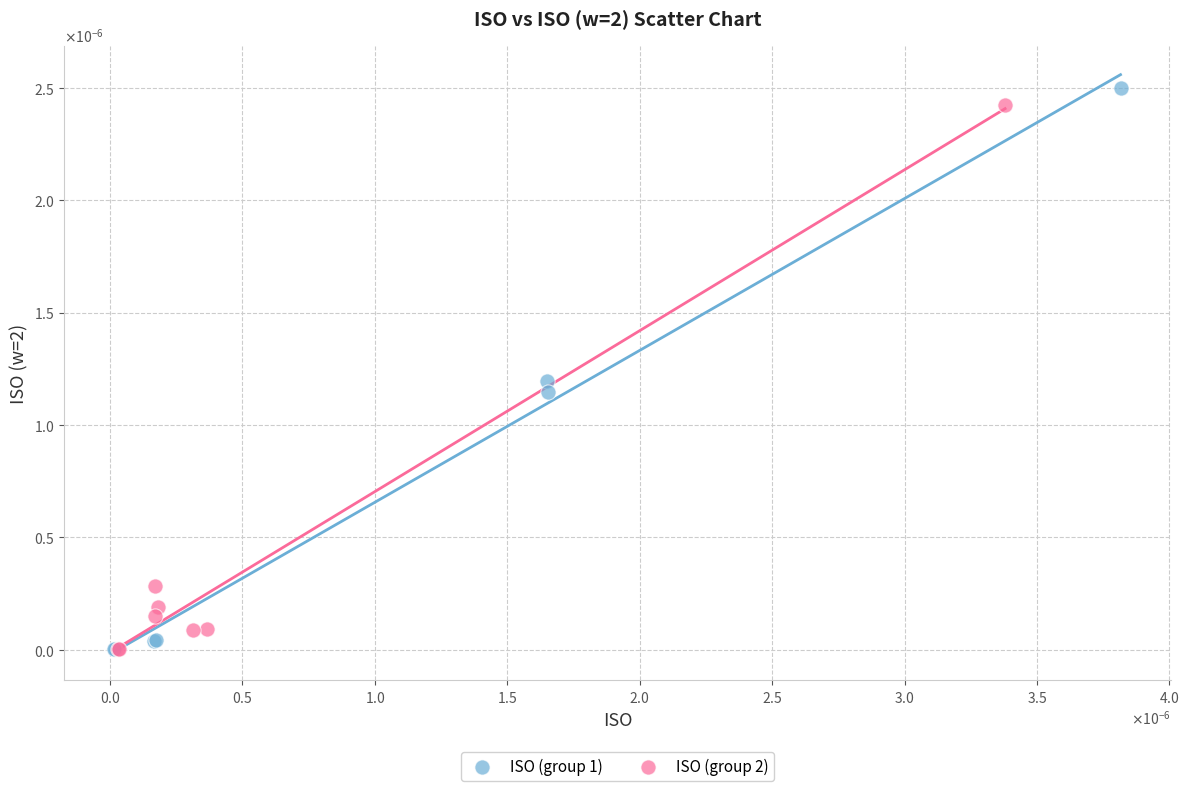

What are all the series names shown in the legend?

ISO (group 1), ISO (group 2)